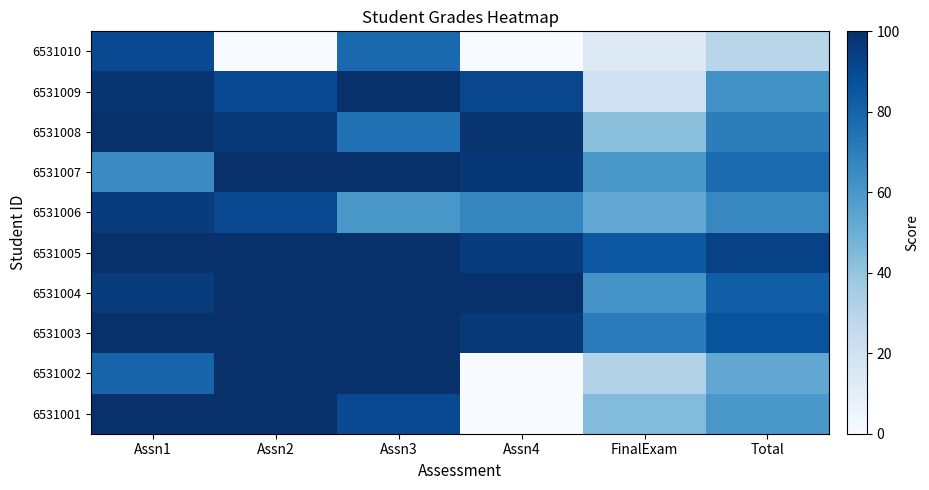

At how many categories does at least one series exceed 71?

6